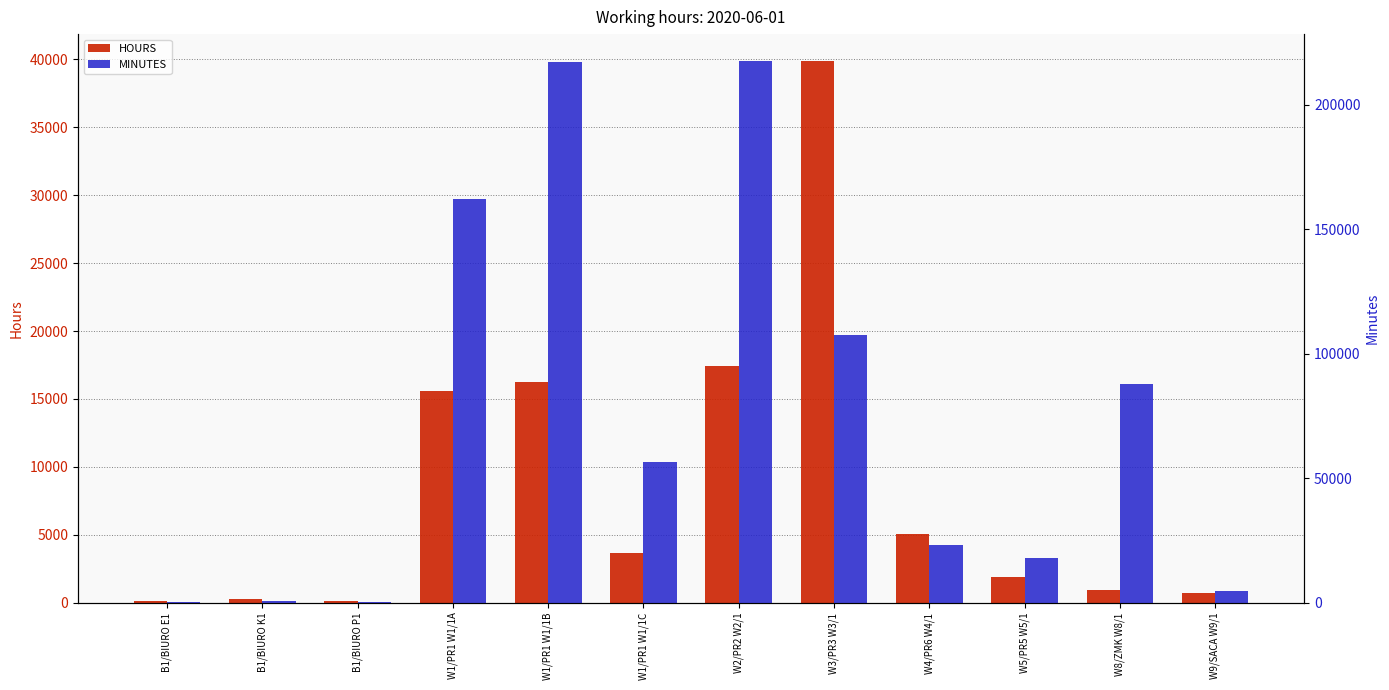

Rank the series at B1/BIURO P1 from highest to lowest value.

MINUTES, HOURS